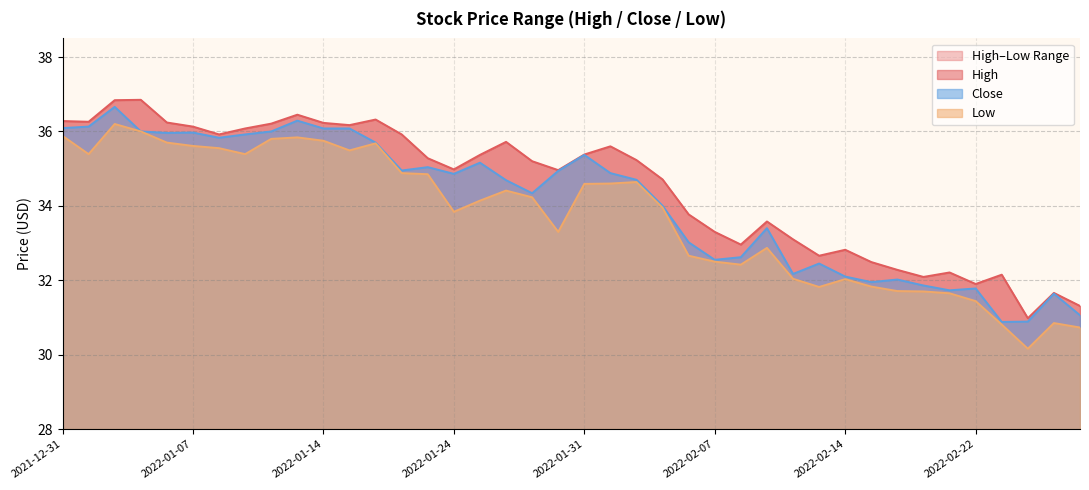

The Low series shows 59.2 at 2022-02-03. True or false?

False